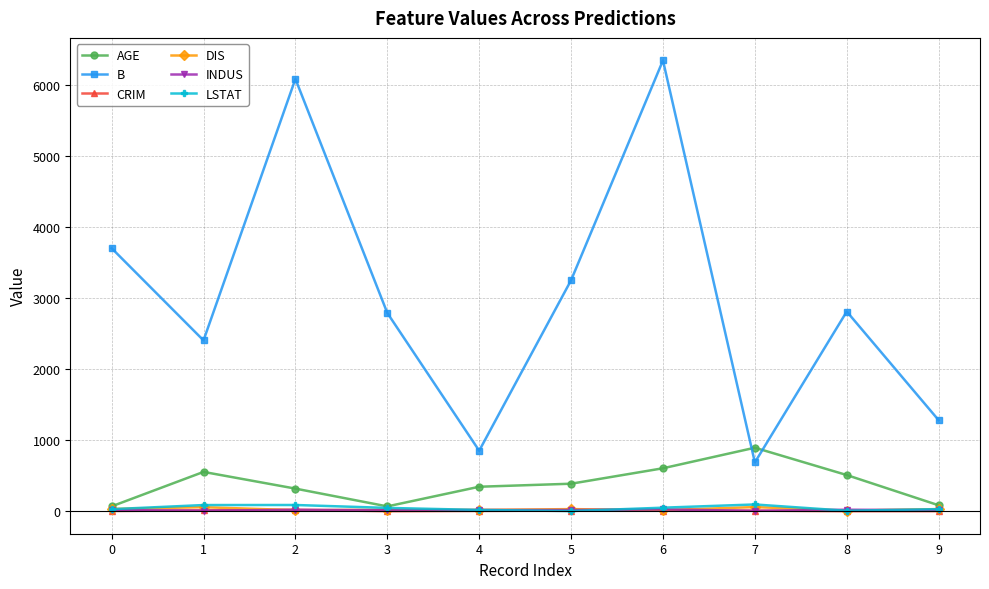

How many distinct data groups are displayed?

6